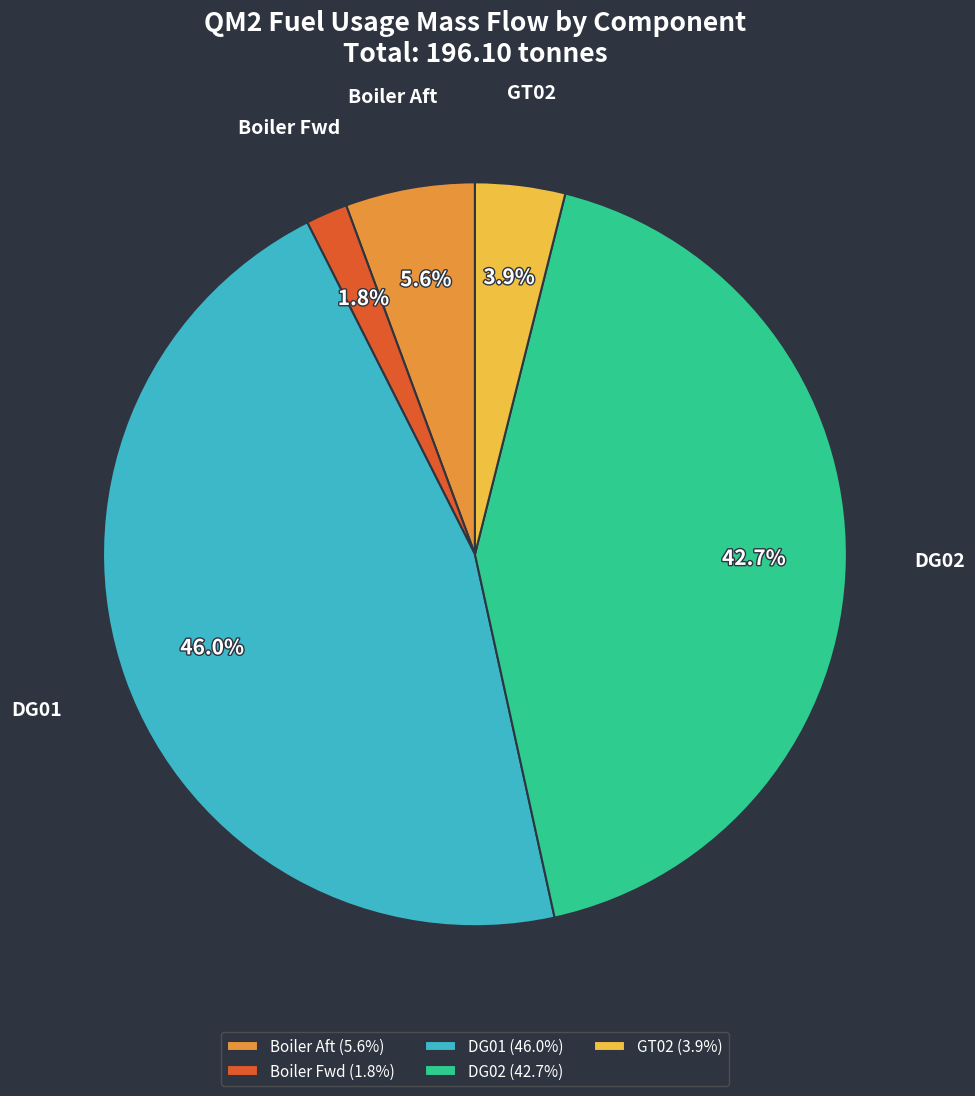

What is the ratio of the value at GT02 to the value at Boiler Fwd?

2.2